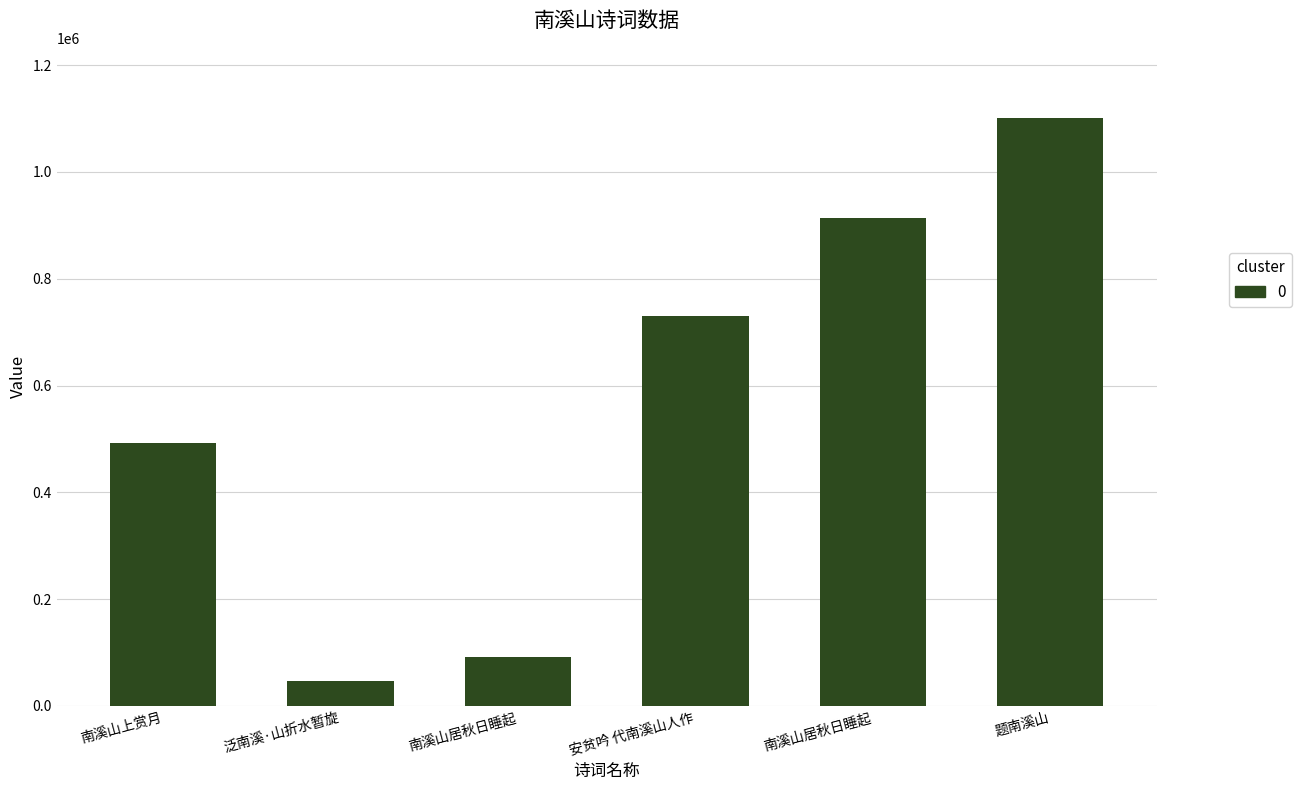

What is the change in value from 南溪山居秋日睡起 to 题南溪山?

+187350